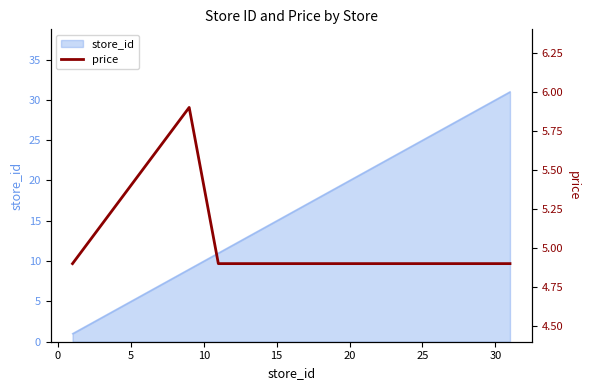

The store_id series shows 15 at 15. True or false?

True